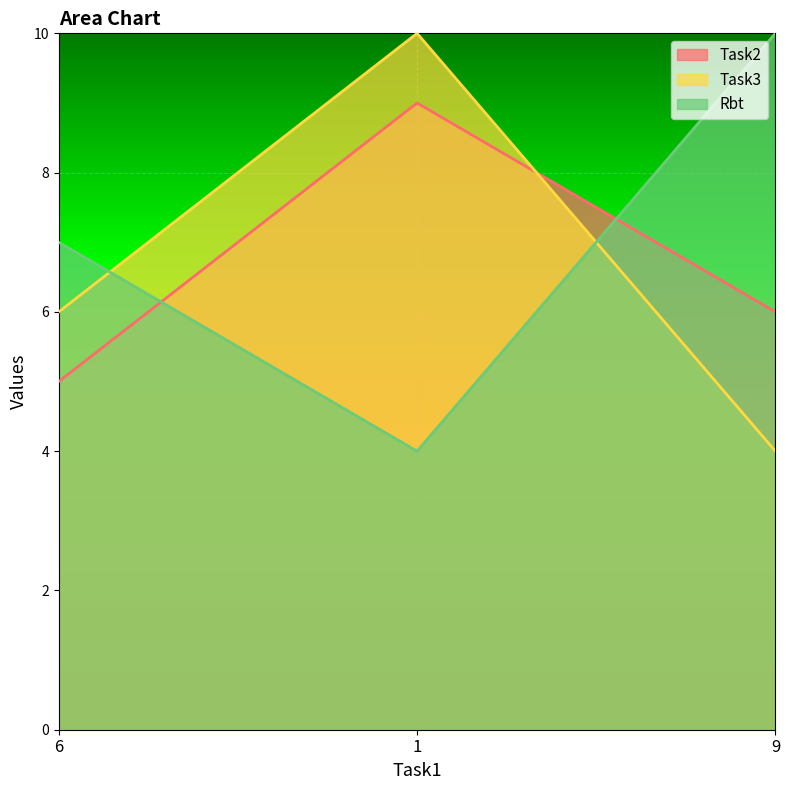

Which series has the largest range (max minus min)?

Task3